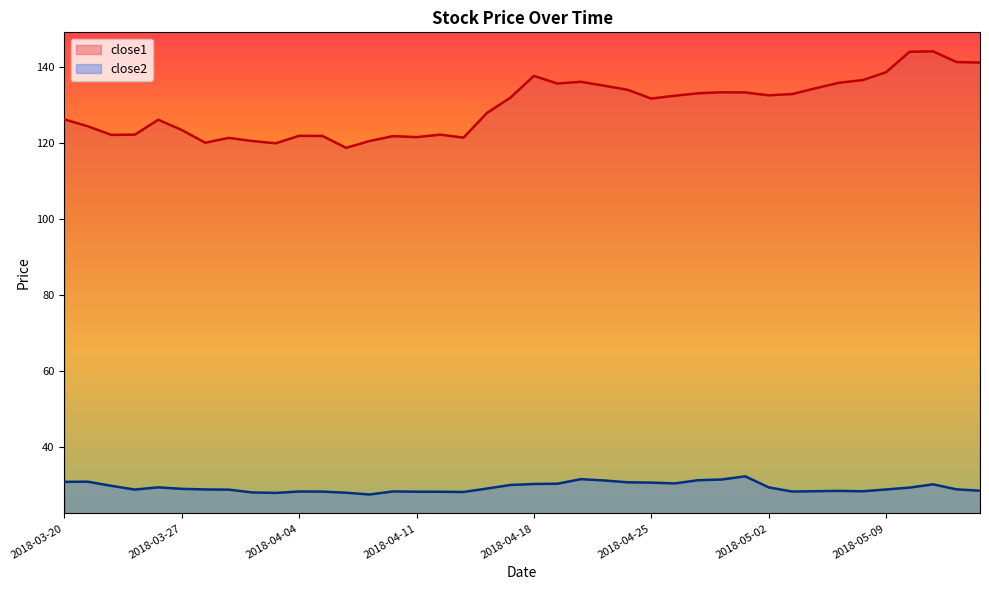

Reading left to right, transcribe all the data shown in this chart.

close1: 2018-03-20=126.2	2018-03-21=124.3	2018-03-22=122.1	2018-03-23=122.1	2018-03-26=126.1	2018-03-27=123.4	2018-03-28=120.0	2018-03-29=121.3	2018-04-02=120.5	2018-04-03=119.9	2018-04-04=121.8	2018-04-05=121.8	2018-04-06=118.7	2018-04-09=120.5	2018-04-10=121.8	2018-04-11=121.5	2018-04-12=122.1	2018-04-13=121.4	2018-04-16=127.8	2018-04-17=131.9	2018-04-18=137.6	2018-04-19=135.6	2018-04-20=136.1	2018-04-23=135.0	2018-04-24=133.9	2018-04-25=131.6	2018-04-26=132.4	2018-04-27=133.0	2018-04-30=133.3	2018-05-01=133.2	2018-05-02=132.5	2018-05-03=132.8	2018-05-04=134.4	2018-05-07=135.8	2018-05-08=136.5	2018-05-09=138.6	2018-05-10=143.9	2018-05-11=144.1	2018-05-14=141.2	2018-05-15=141.1
close2: 2018-03-20=30.8	2018-03-21=30.9	2018-03-22=29.8	2018-03-23=28.8	2018-03-26=29.4	2018-03-27=29.0	2018-03-28=28.8	2018-03-29=28.8	2018-04-02=28.1	2018-04-03=27.9	2018-04-04=28.3	2018-04-05=28.3	2018-04-06=28.0	2018-04-09=27.5	2018-04-10=28.3	2018-04-11=28.2	2018-04-12=28.2	2018-04-13=28.2	2018-04-16=29.1	2018-04-17=30.0	2018-04-18=30.3	2018-04-19=30.3	2018-04-20=31.5	2018-04-23=31.2	2018-04-24=30.7	2018-04-25=30.6	2018-04-26=30.4	2018-04-27=31.3	2018-04-30=31.5	2018-05-01=32.3	2018-05-02=29.4	2018-05-03=28.3	2018-05-04=28.4	2018-05-07=28.5	2018-05-08=28.4	2018-05-09=28.8	2018-05-10=29.3	2018-05-11=30.2	2018-05-14=28.9	2018-05-15=28.5